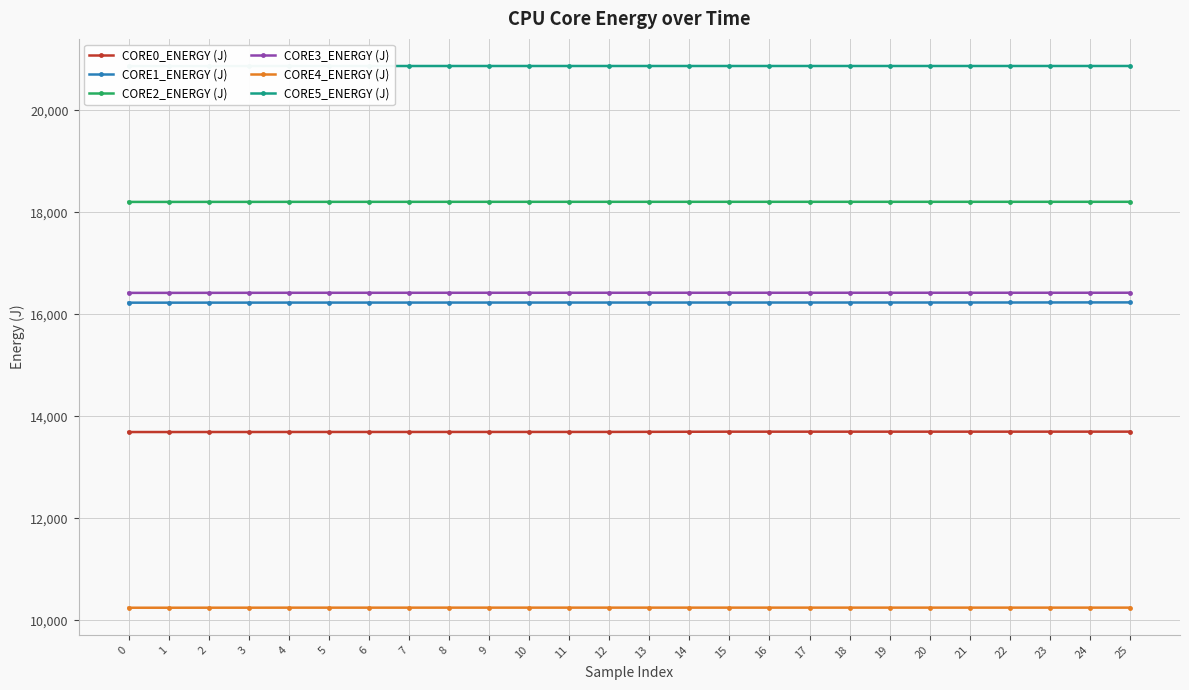

How many lines are shown in the chart?

6